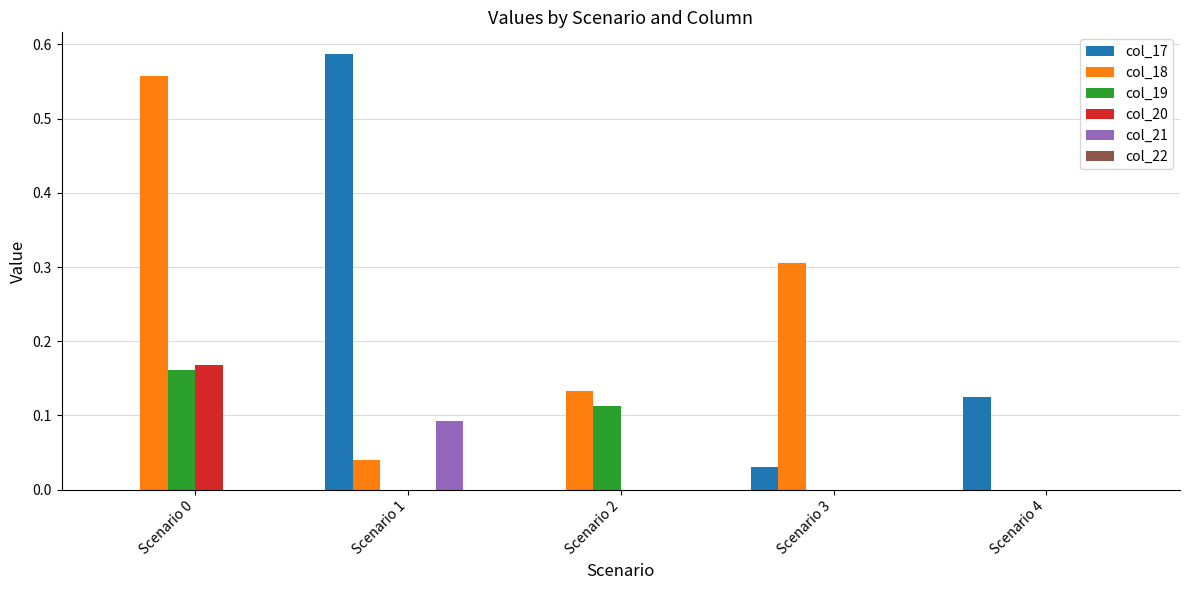

The col_21 series shows -0.1 at Scenario 3. True or false?

False